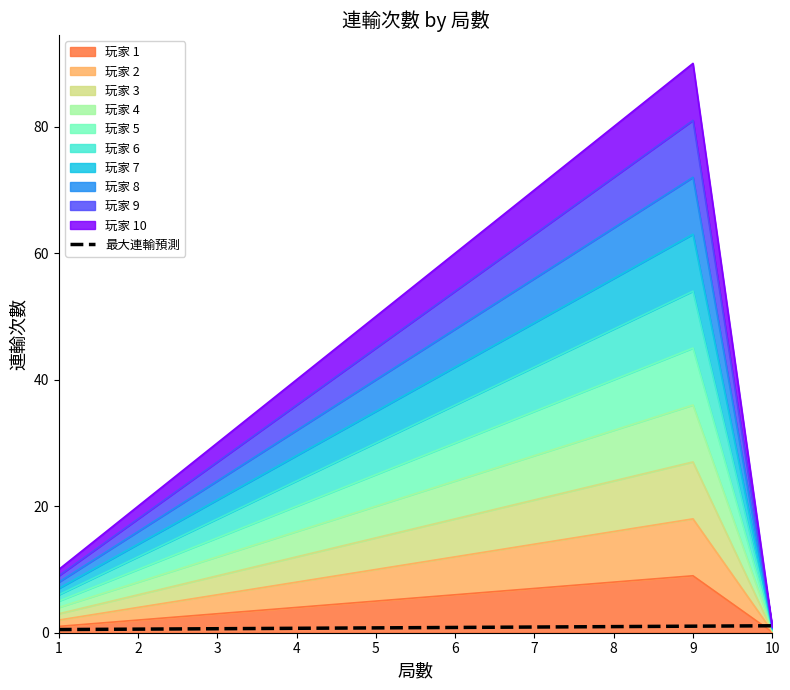

True or false: the data has more than 0 interior local peaks.

False